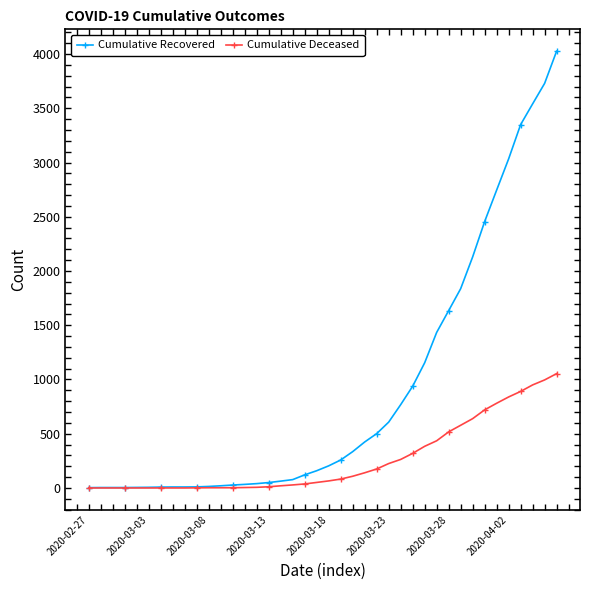

What are all the series names shown in the legend?

Cumulative Recovered, Cumulative Deceased